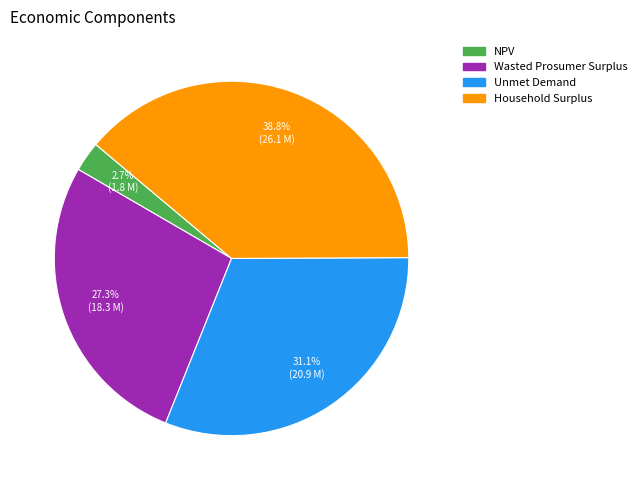

Is there a majority slice in this chart?

No